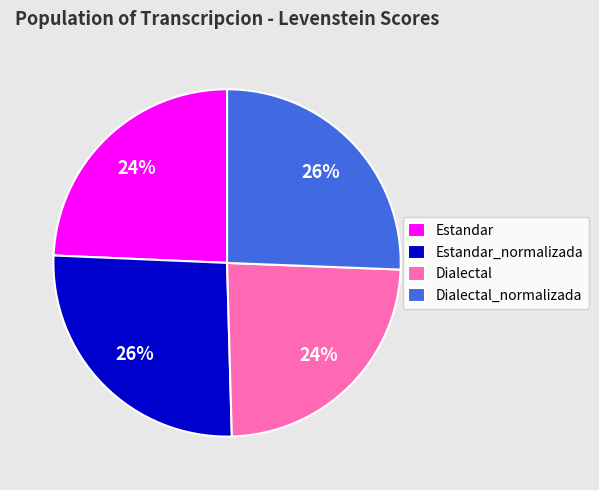

What is the ratio of the value at Dialectal_normalizada to the value at Dialectal?

1.1